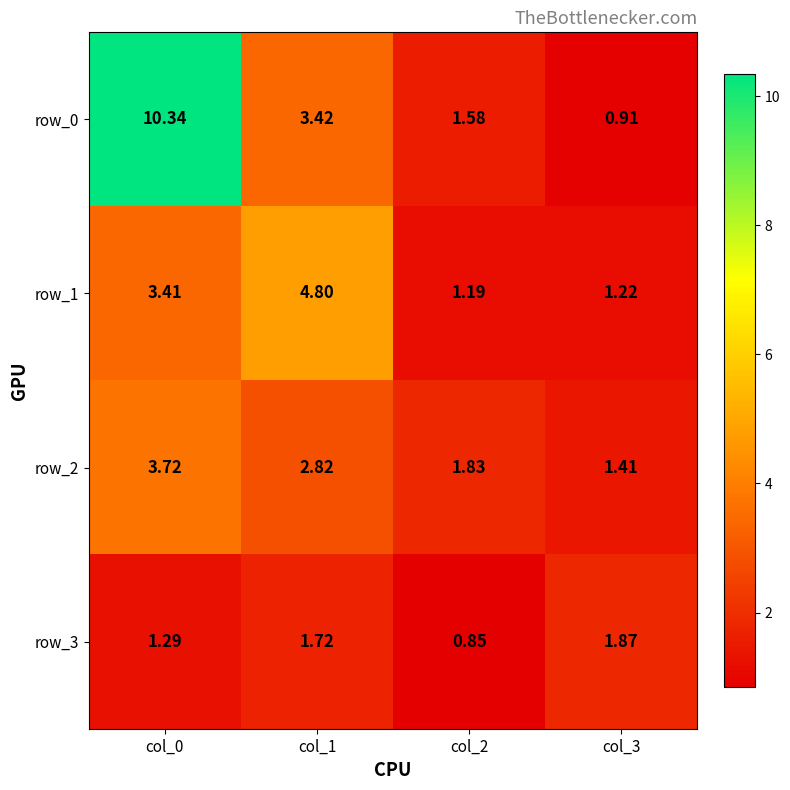

What is the total value across all series at col_2?

5.5